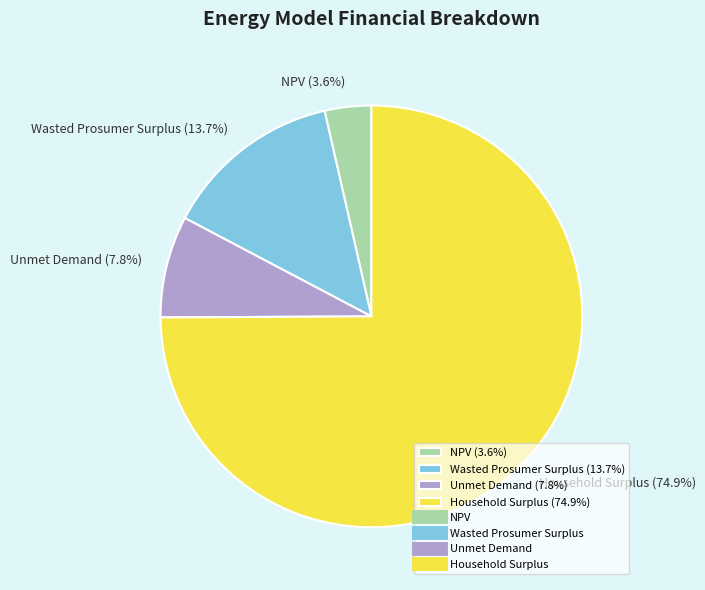

What is the ratio of the value at Wasted Prosumer Surplus (13.7%) to the value at Unmet Demand (7.8%)?

1.8